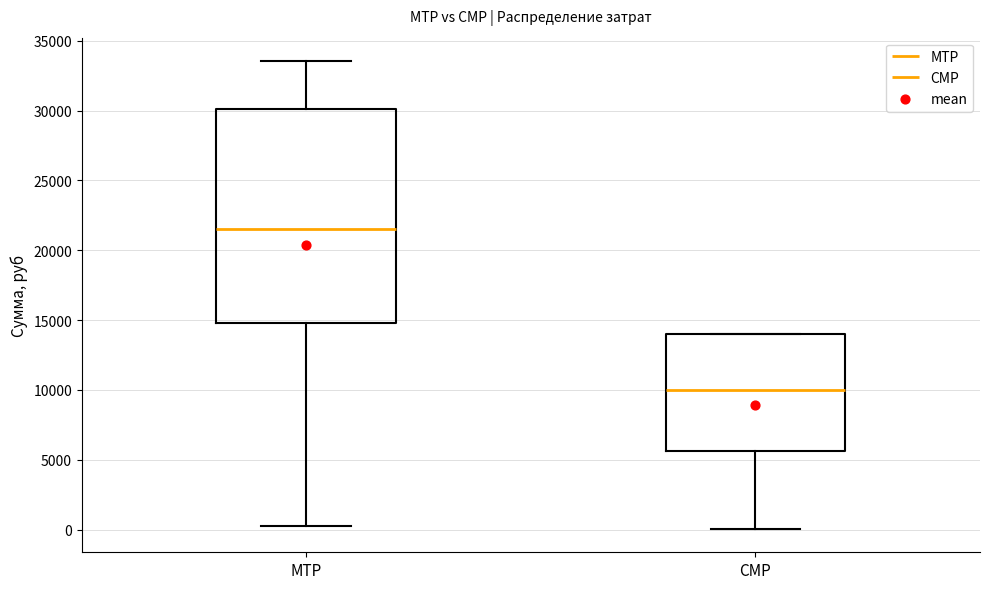

Where is the upper edge of the box for МТР on the y-axis? The values are not printed on the chart, so give them approximately, as read against the axis.

30000